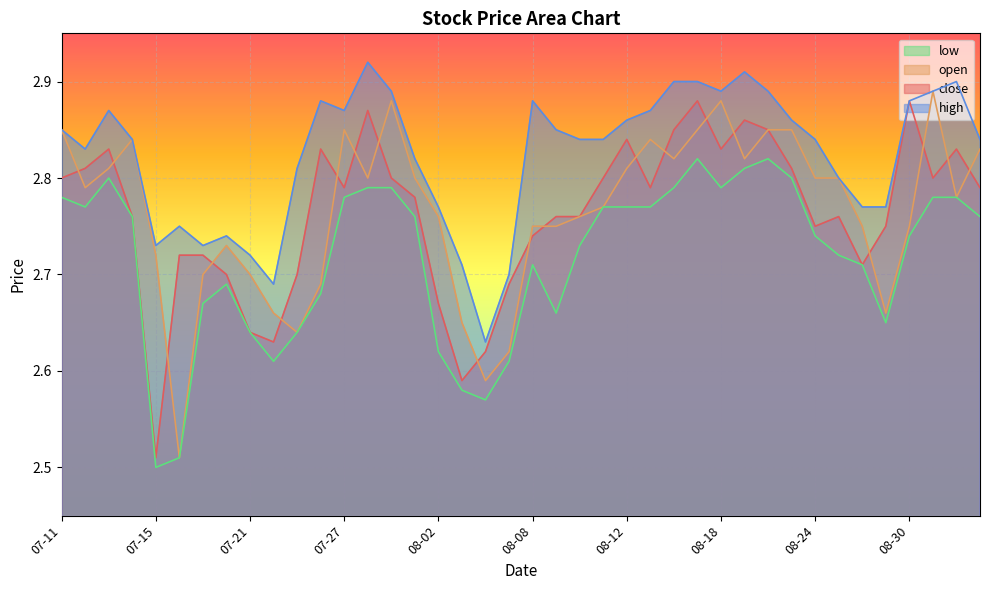

How many lines are shown in the chart?

4